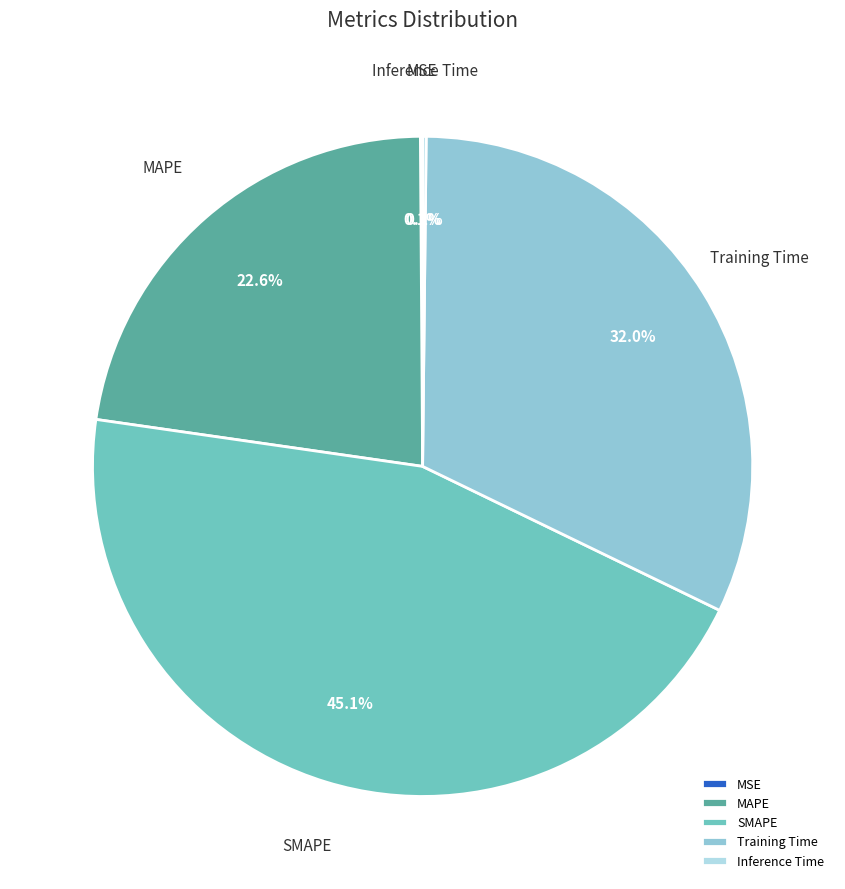

What is the ratio of the value at Training Time to the value at MAPE?

1.4